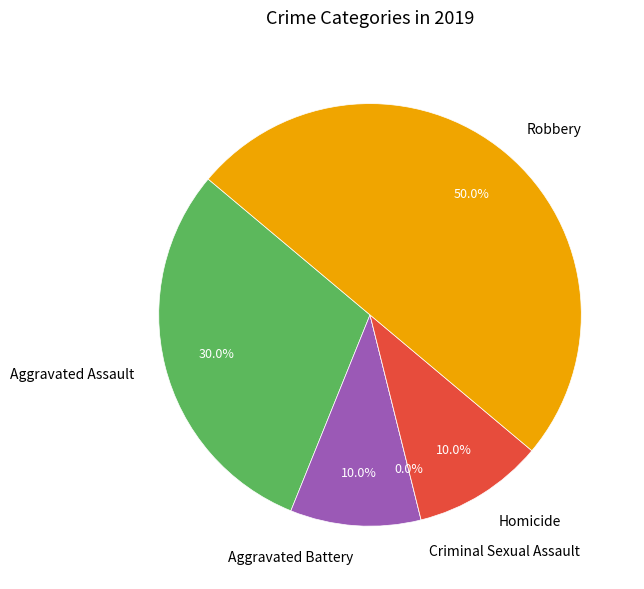

Rank the categories by value from highest to lowest.

Robbery, Aggravated Assault, Aggravated Battery, Homicide, Criminal Sexual Assault